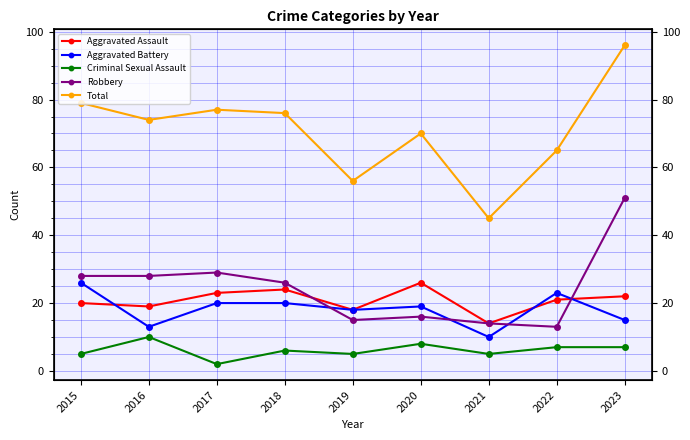

Is it true that Criminal Sexual Assault equals 5 at 2019?

True